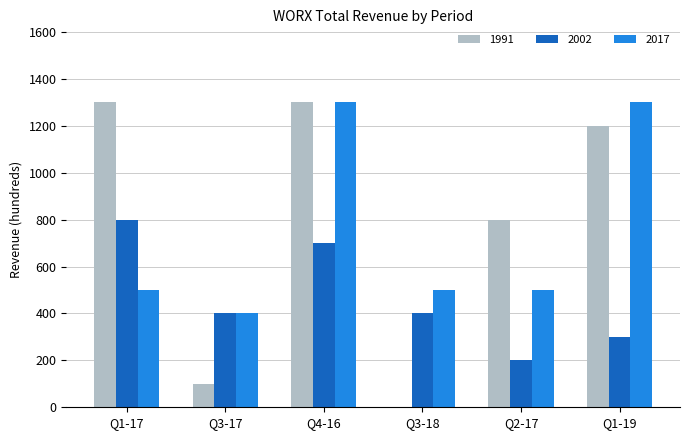

What is the maximum value for 2002?

800